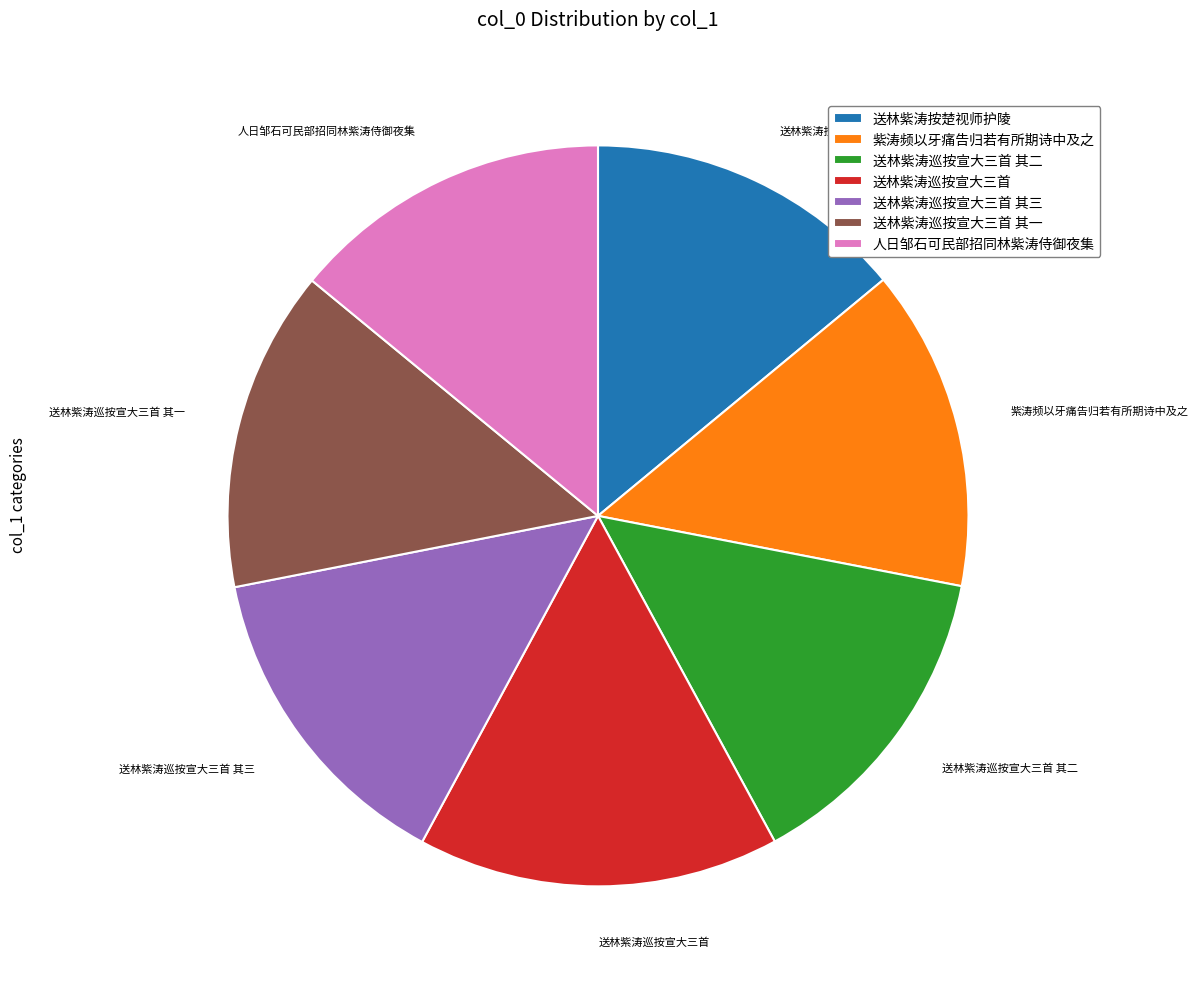

Is the sum of 紫涛频以牙痛告归若有所期诗中及之 and 送林紫涛巡按宣大三首 greater than half?

No